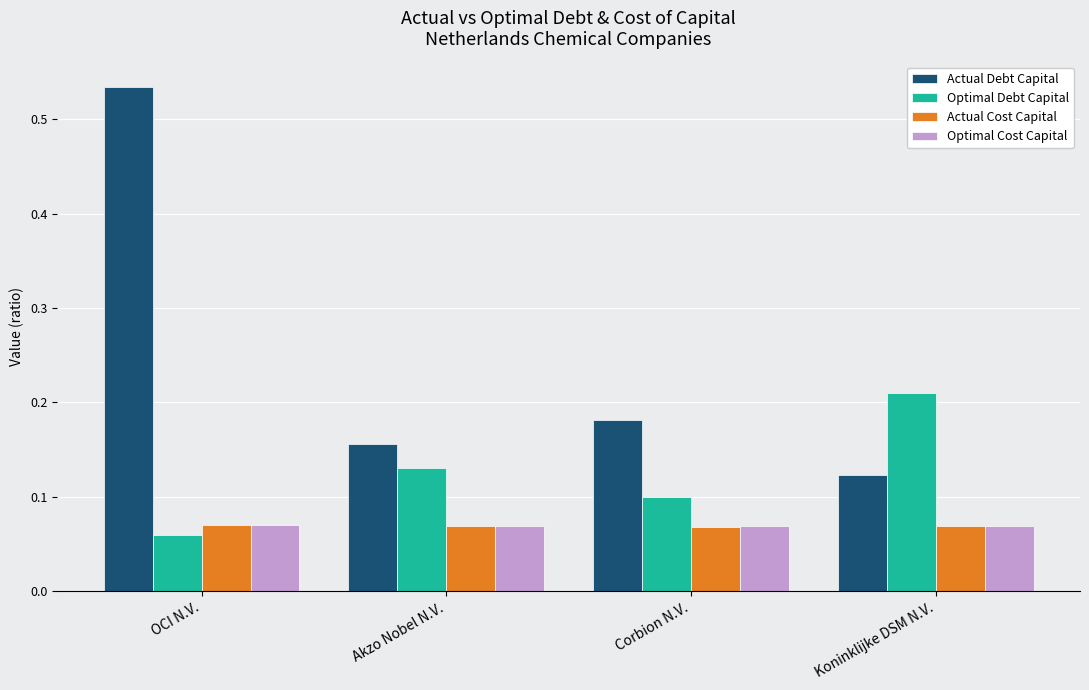

Is it true that Actual Debt Capital equals 0.3 at Corbion N.V.?

False